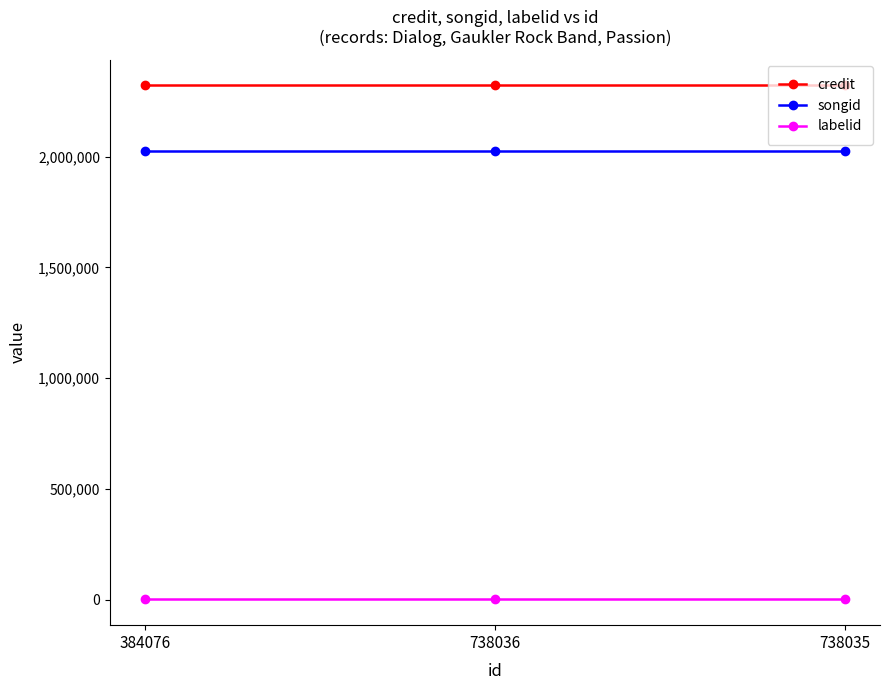

List the series in order of their peak value, lowest first.

labelid, songid, credit